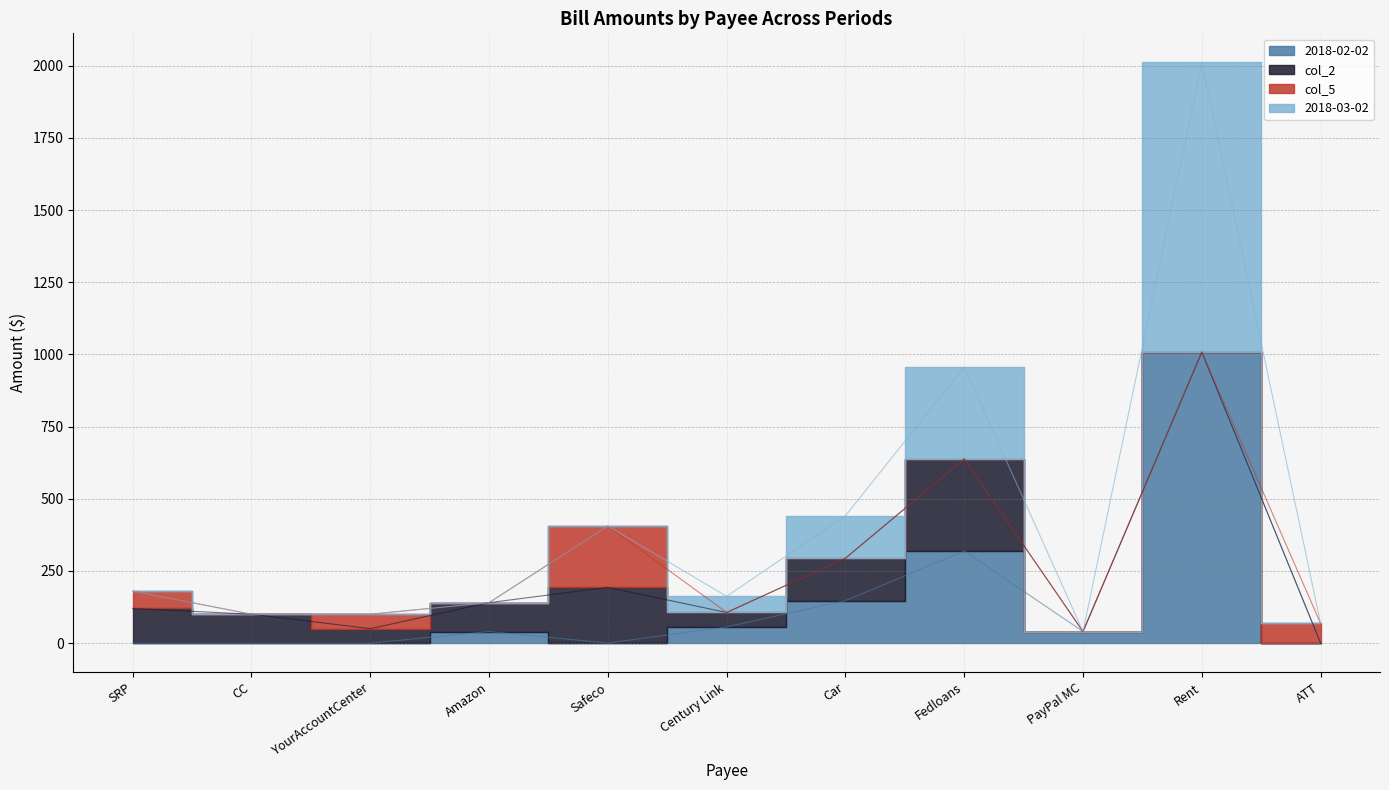

Where is the first local maximum for 2018-02-02?

Amazon